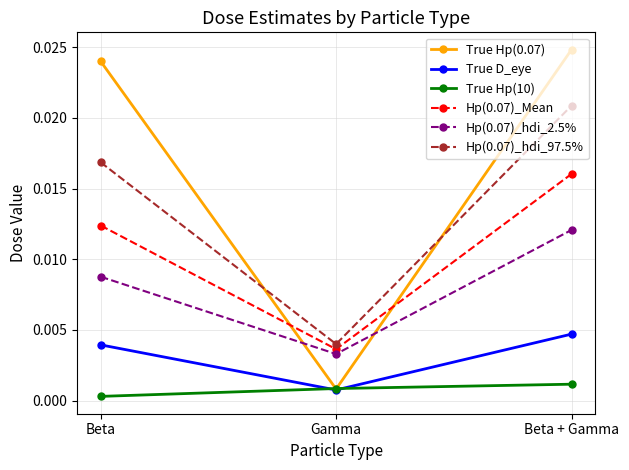

What are all the series names shown in the legend?

True Hp(0.07), True D_eye, True Hp(10), Hp(0.07)_Mean, Hp(0.07)_hdi_2.5%, Hp(0.07)_hdi_97.5%